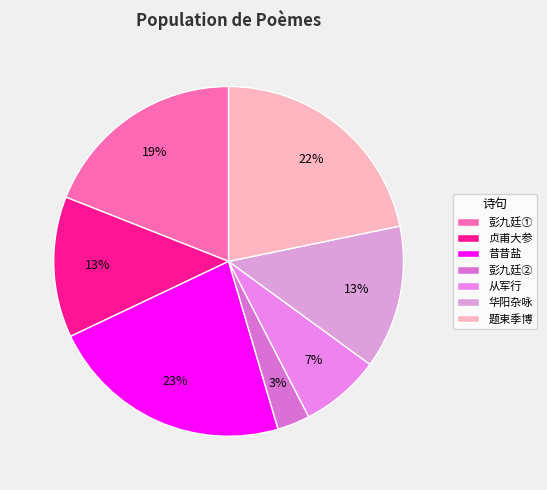

What is the smallest slice in the pie chart?

彭九廷②